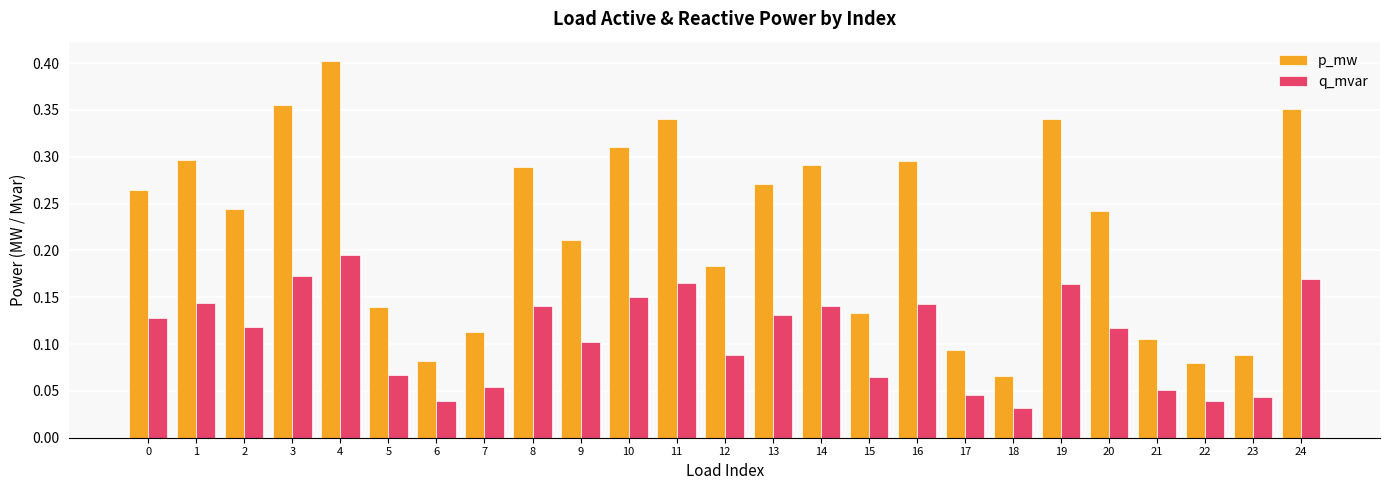

How many q_mvar values are between 0 and 1?

25